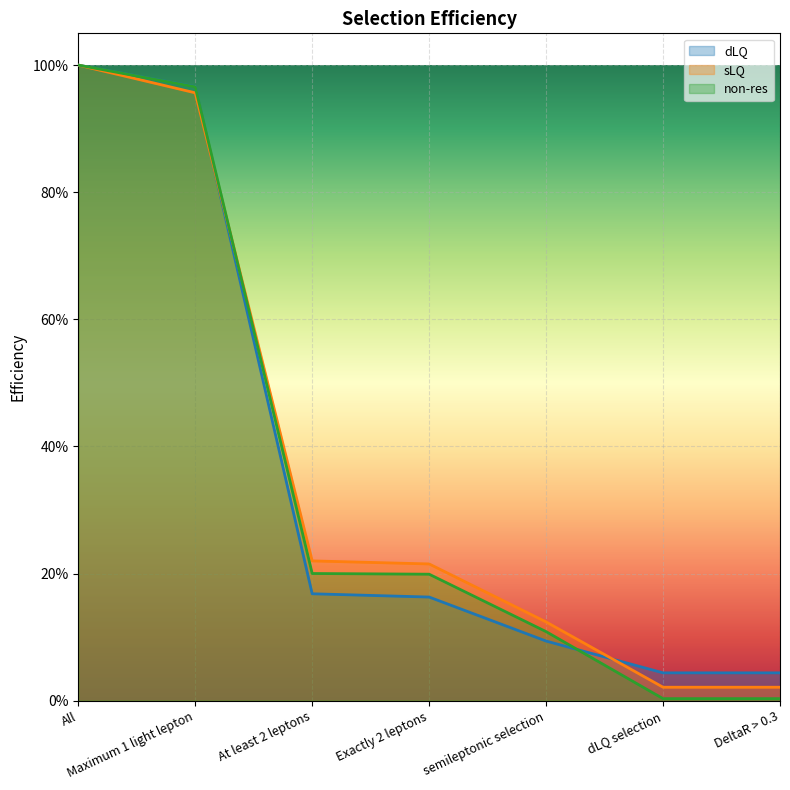

Reading right to left, what are all the values shown in this chart?

dLQ: DeltaR > 0.3=0.0	dLQ selection=0.0	semileptonic selection=0.1	Exactly 2 leptons=0.2	At least 2 leptons=0.2	Maximum 1 light lepton=1.0	All=1.0
sLQ: DeltaR > 0.3=0.0	dLQ selection=0.0	semileptonic selection=0.1	Exactly 2 leptons=0.2	At least 2 leptons=0.2	Maximum 1 light lepton=1.0	All=1.0
non-res: DeltaR > 0.3=0.0	dLQ selection=0.0	semileptonic selection=0.1	Exactly 2 leptons=0.2	At least 2 leptons=0.2	Maximum 1 light lepton=1.0	All=1.0